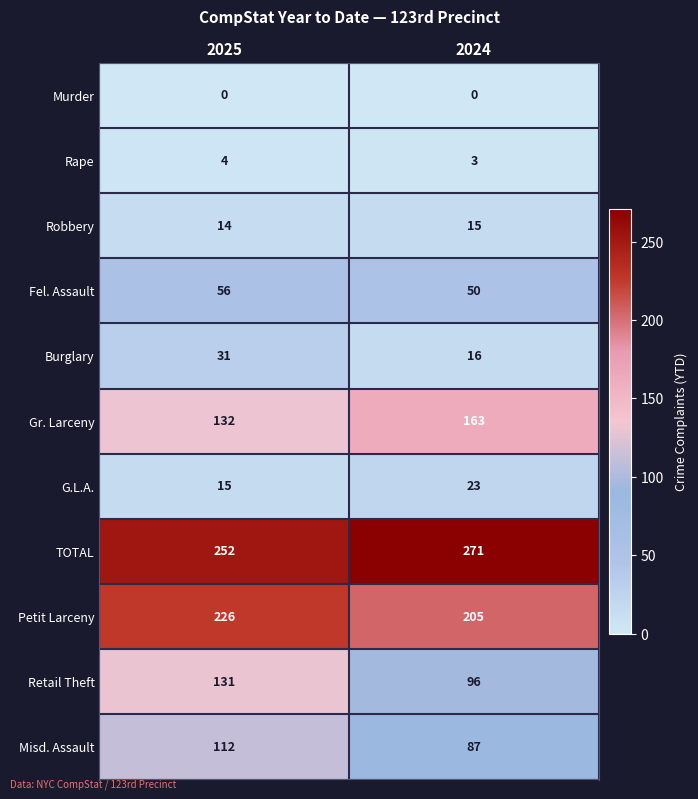

Which series has the largest total across all categories?

TOTAL